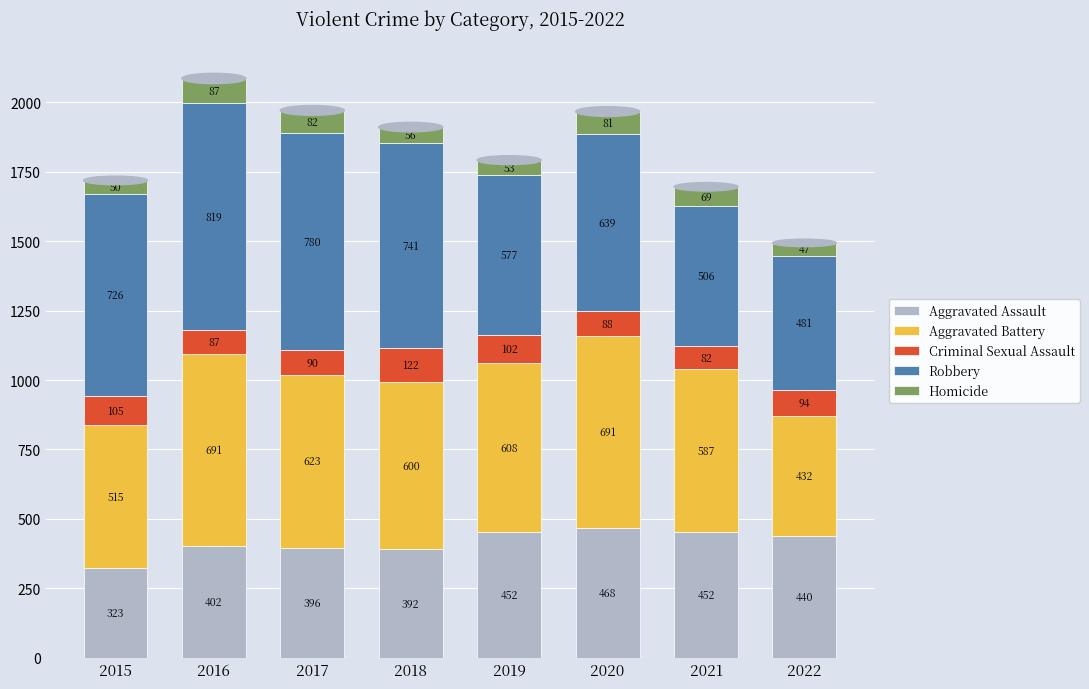

How many series are shown in this chart?

5